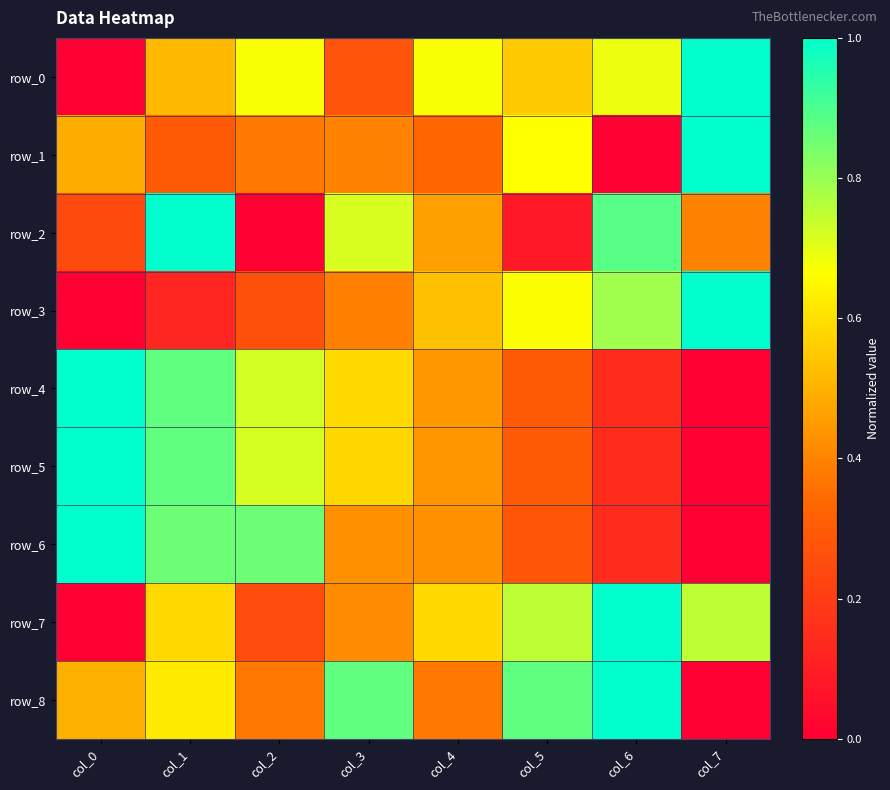

At which category is the sum across all series the highest?

col_1